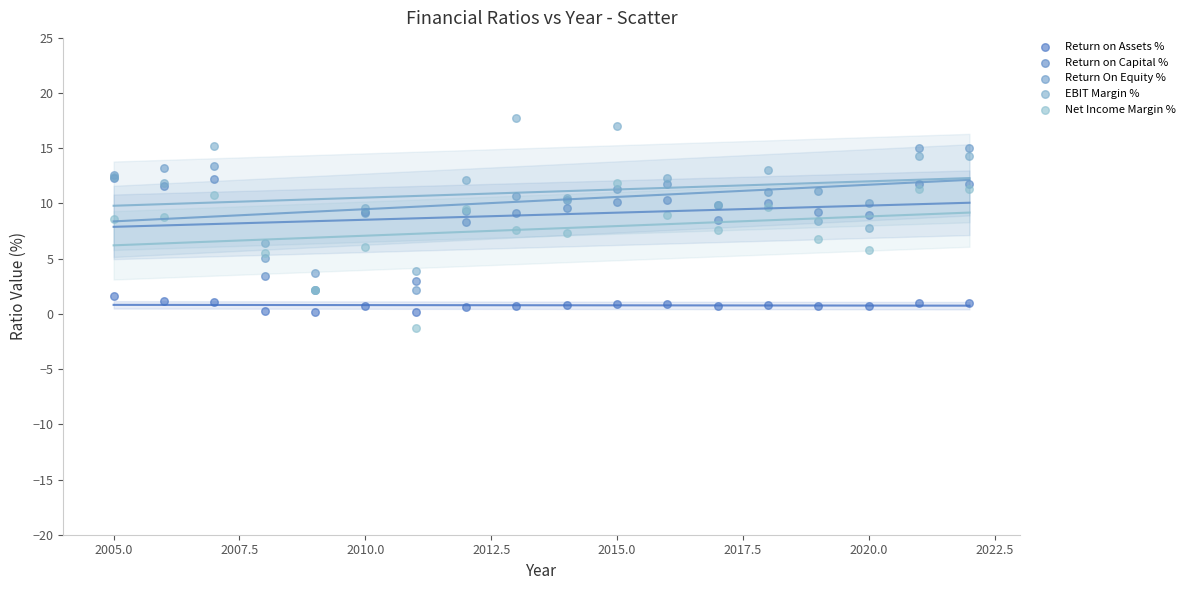

What are all the series names shown in the legend?

Return on Assets %, Return on Capital %, Return On Equity %, EBIT Margin %, Net Income Margin %